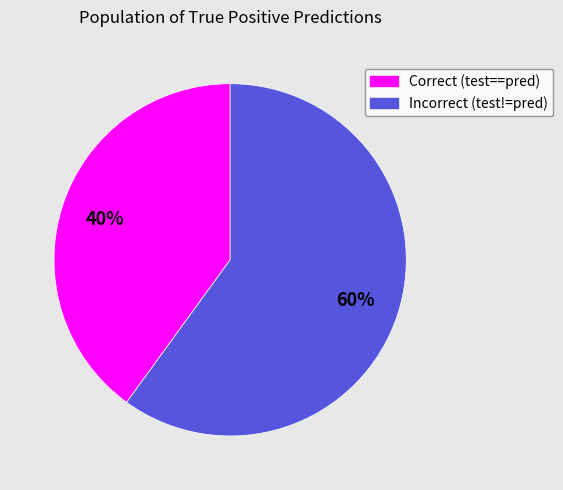

To the nearest percent, what is the difference between the largest and smallest slice percentages?

20%